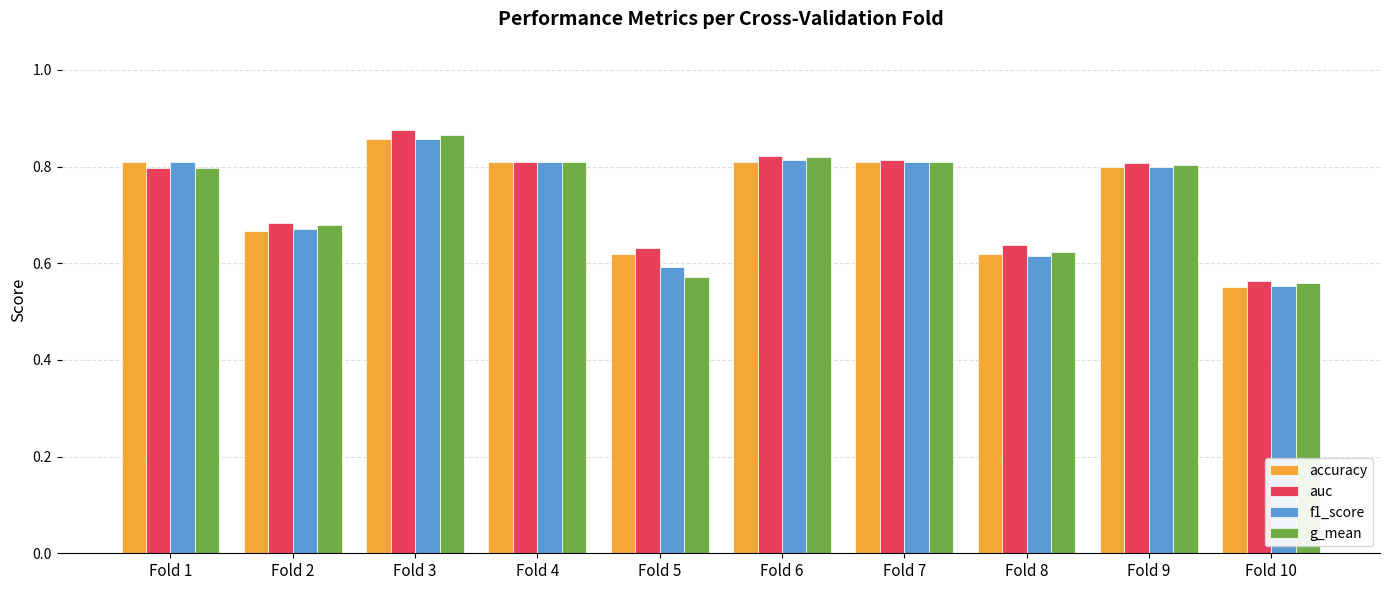

Which label corresponds to the largest value in the chart?

Fold 3